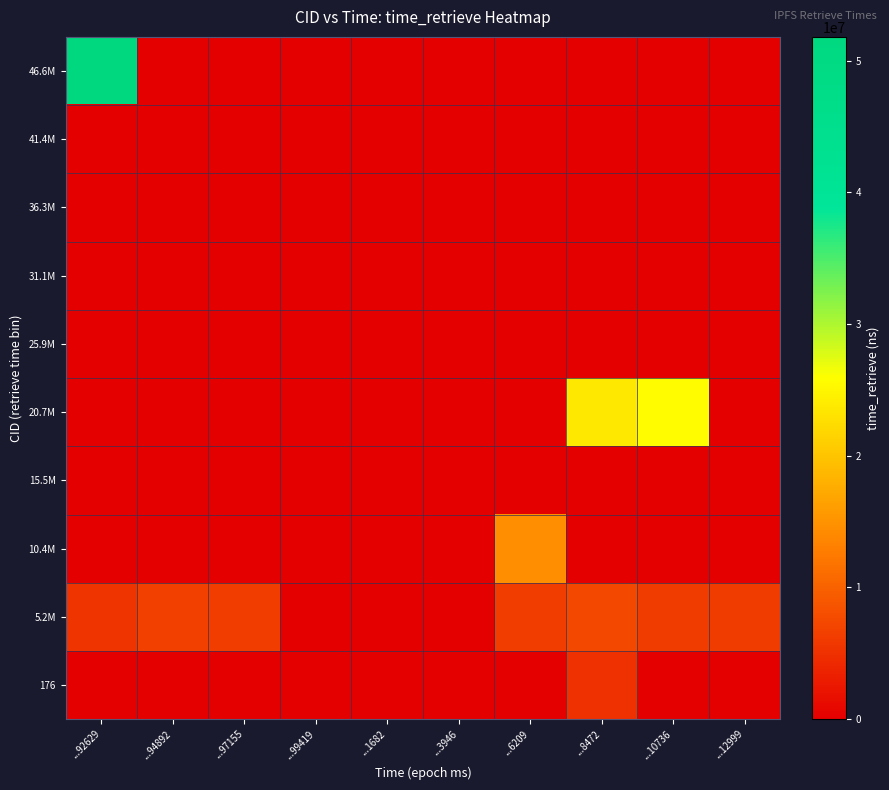

Which has a higher value, ...97155 or ...94892?

...97155